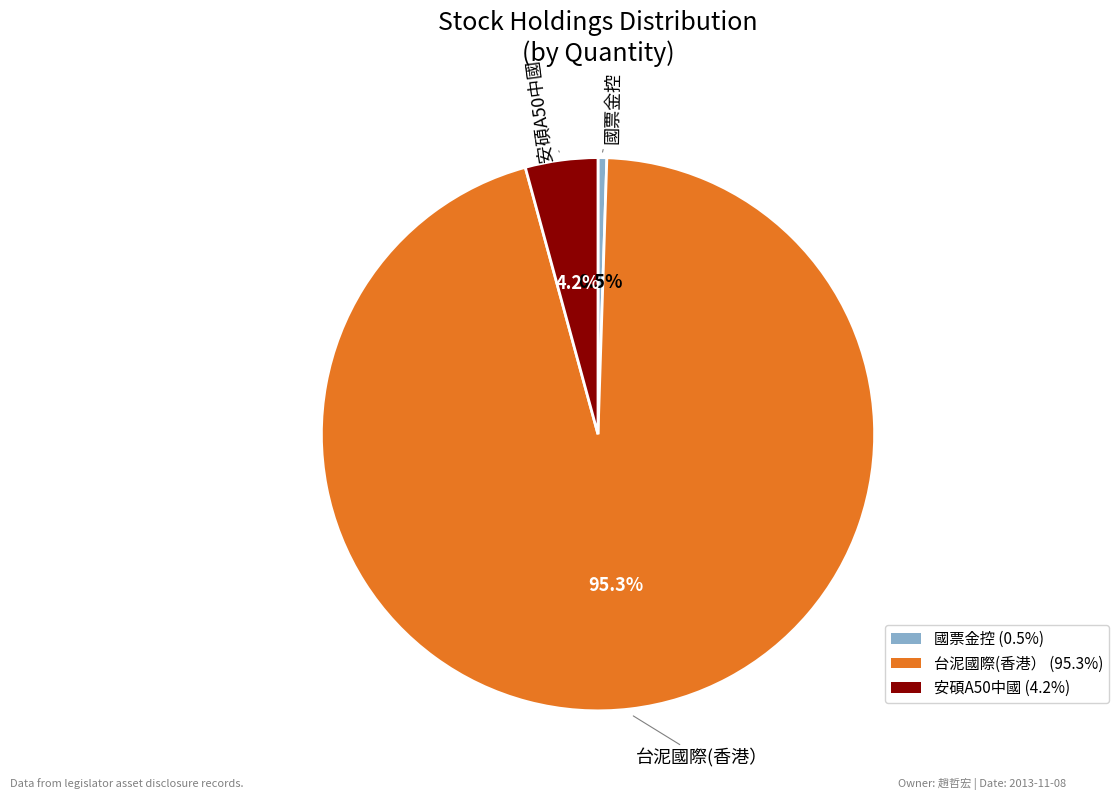

Which slice is the smallest?

國票金控